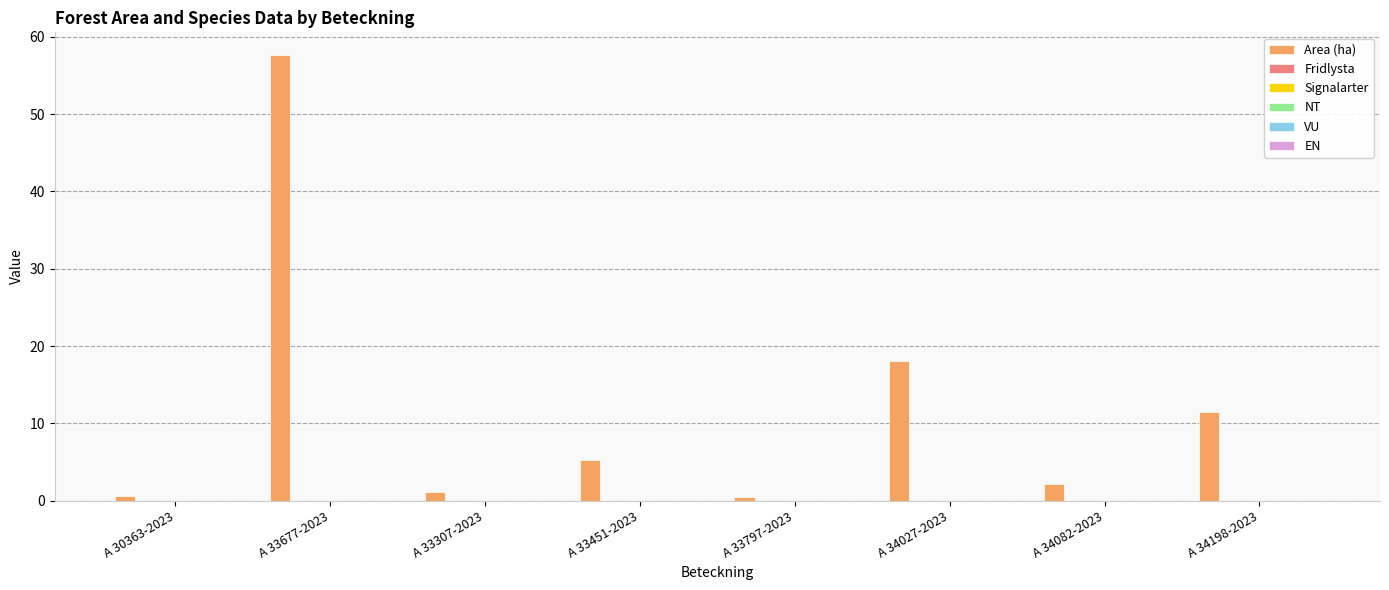

What is the maximum value shown in the chart?

57.7